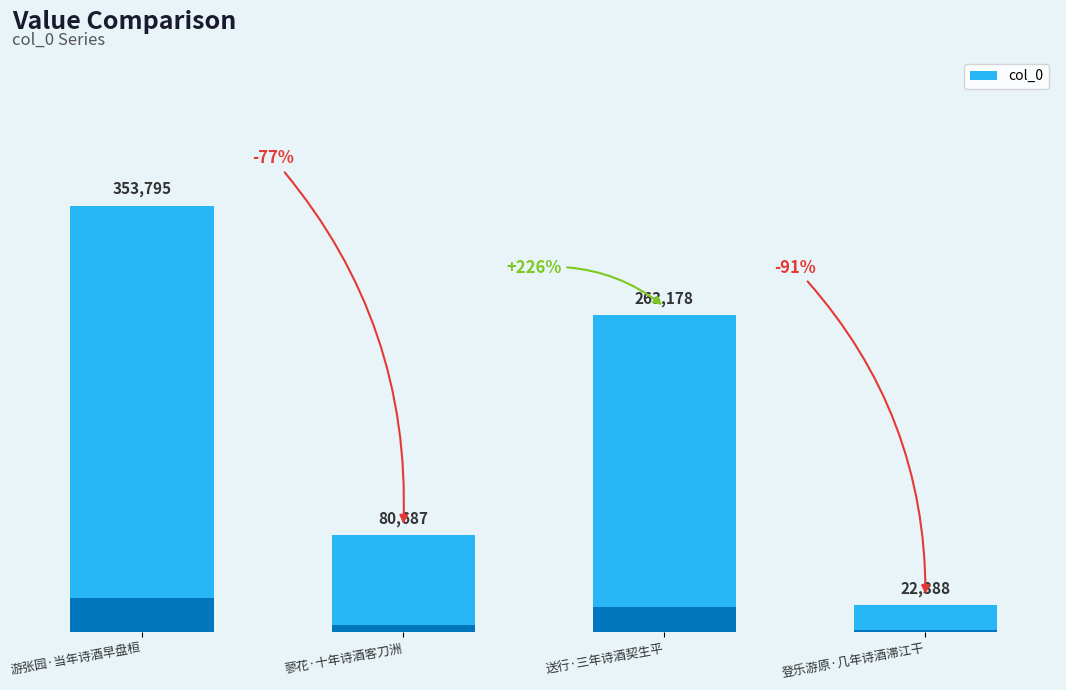

What is the maximum value shown in the chart?

353795